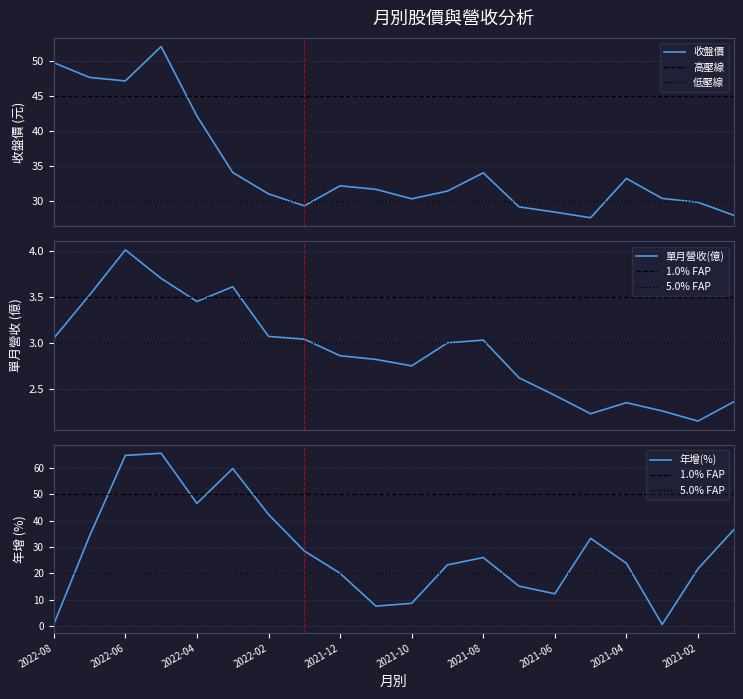

At 2021-06, list the series in order from smallest to largest.

單月營收(億), 年增(%), 收盤價